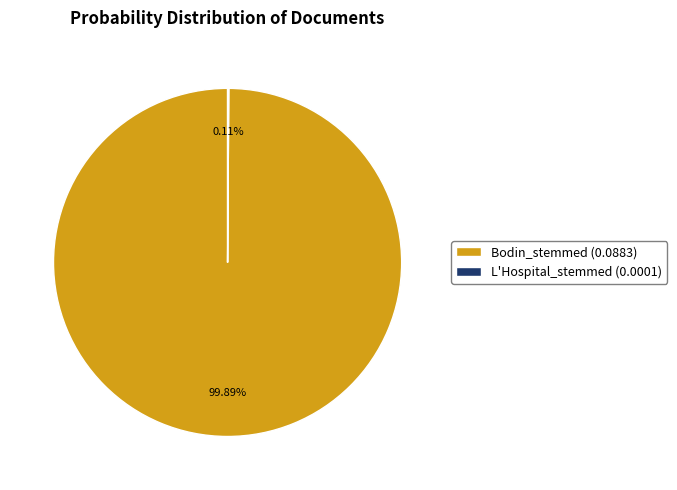

What is the largest slice in the pie chart?

Bodin_stemmed